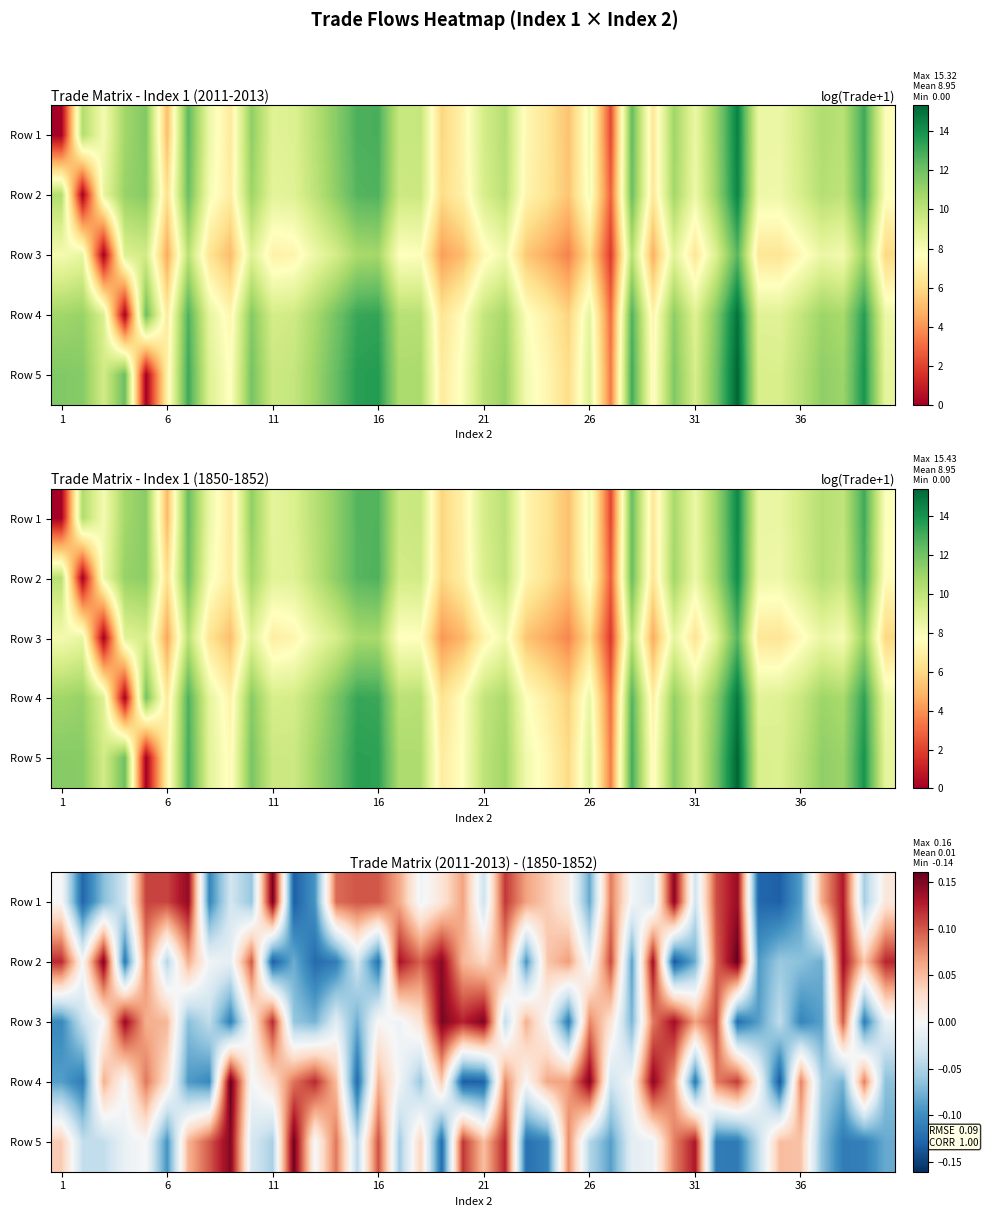

How many values in Row 1 are above zero?

21